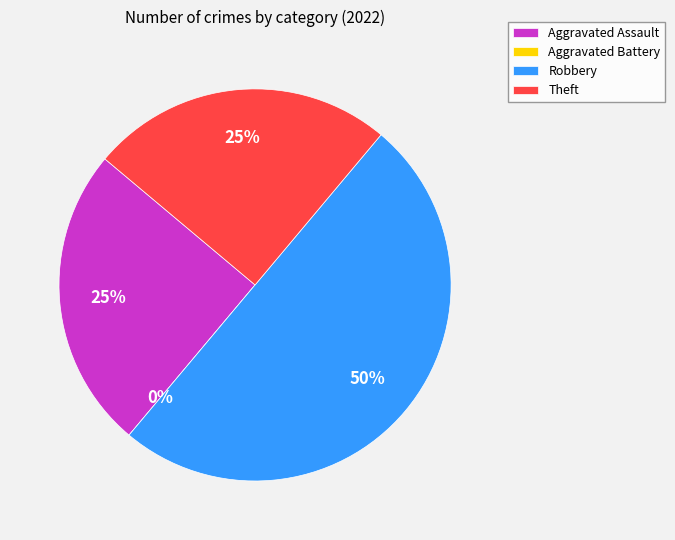

What is the smallest slice in the pie chart?

Aggravated Battery